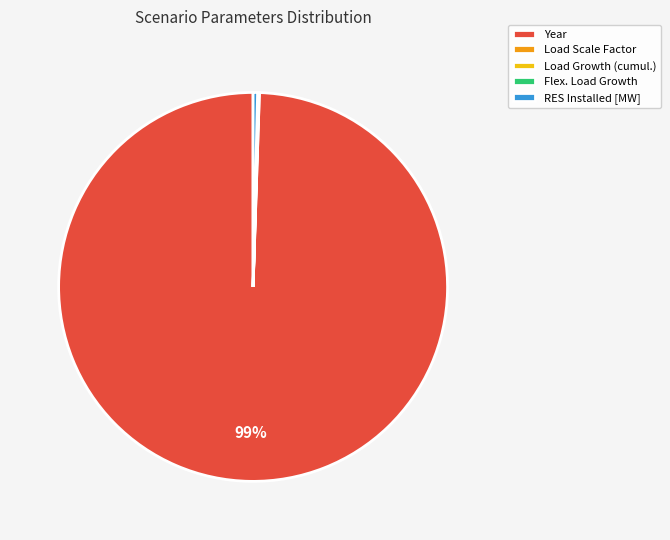

Is there a majority slice in this chart?

Yes